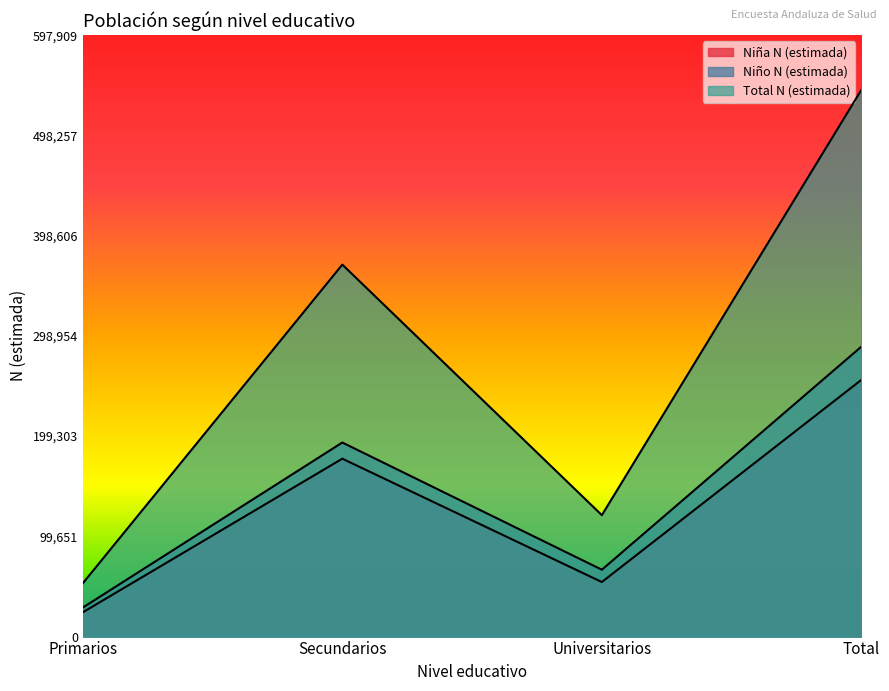

The value of Niño n (muestra) at Primarios is 21515. True or false?

False